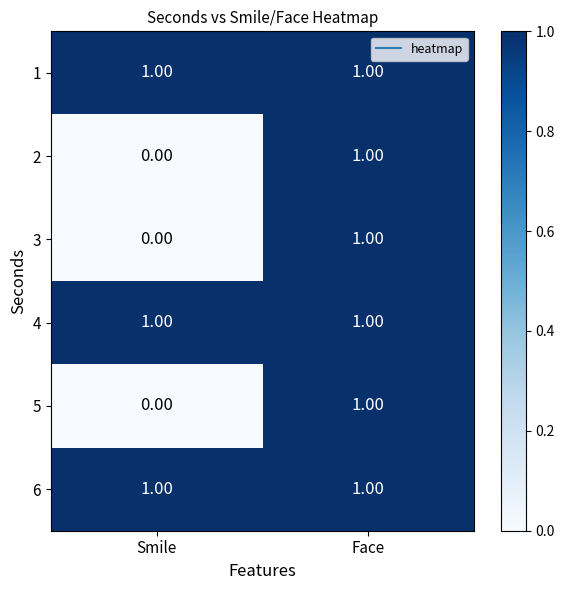

Where is 2 nearest to the value 0?

Smile